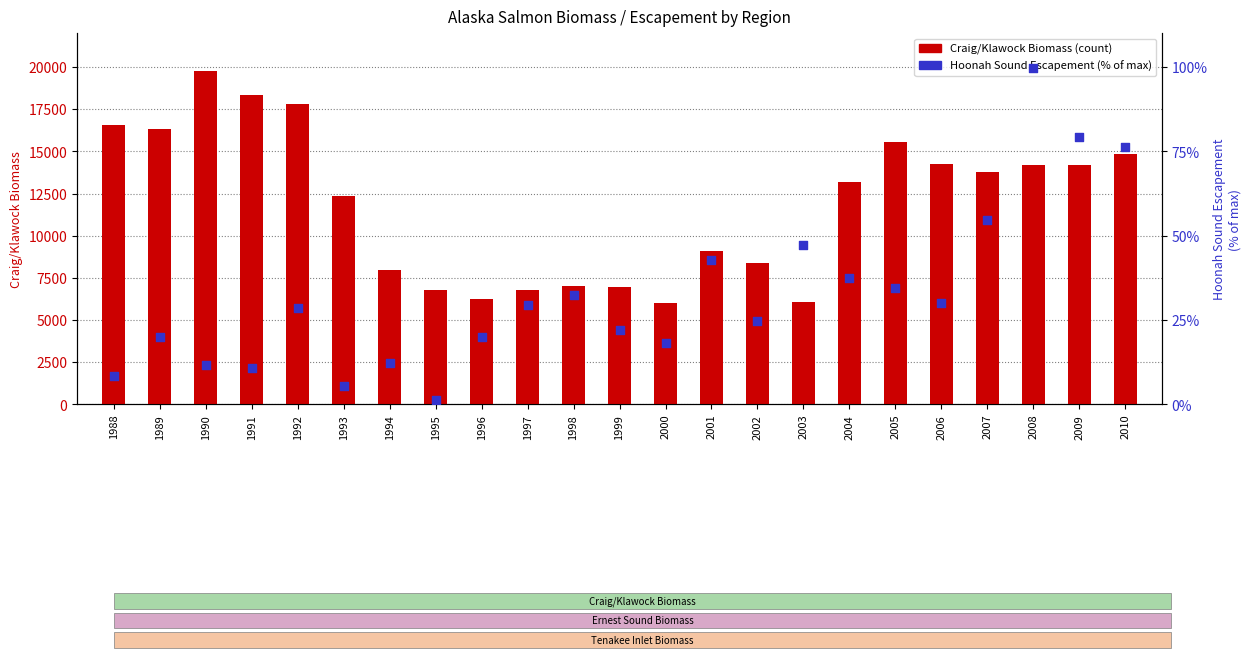

Which series contains the lowest Y value?

Hoonah Sound Escapement (% of max)